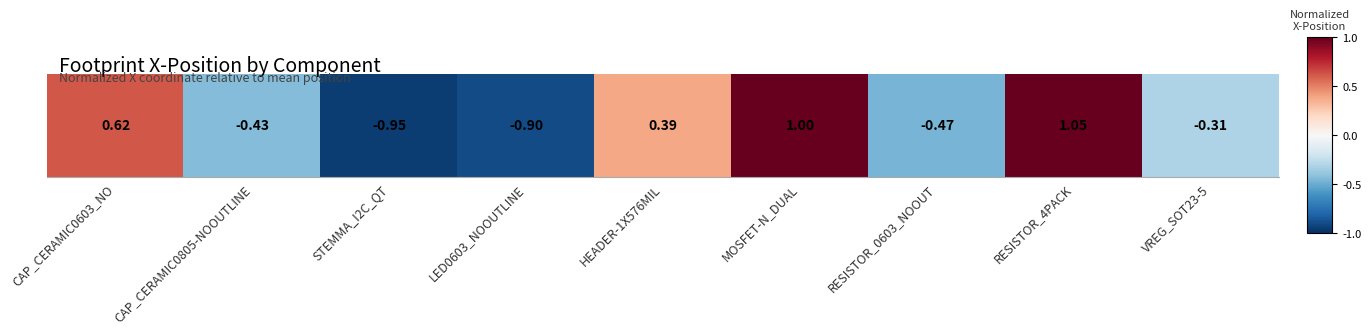

Rank the categories by value from lowest to highest.

STEMMA_I2C_QT, LED0603_NOOUTLINE, RESISTOR_0603_NOOUT, CAP_CERAMIC0805-NOOUTLINE, VREG_SOT23-5, HEADER-1X576MIL, CAP_CERAMIC0603_NO, MOSFET-N_DUAL, RESISTOR_4PACK